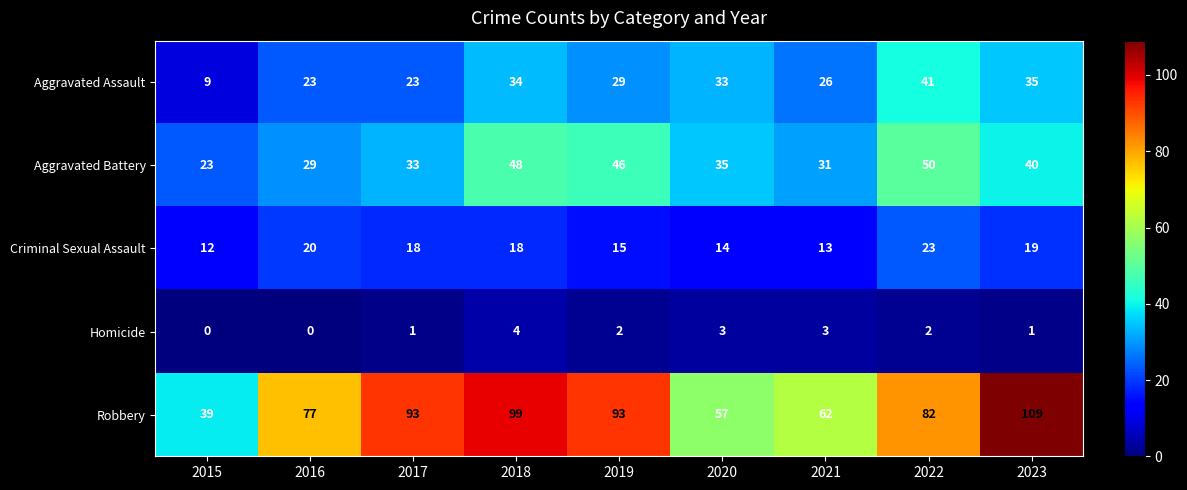

The value of Aggravated Battery at 2016 is 51. True or false?

False